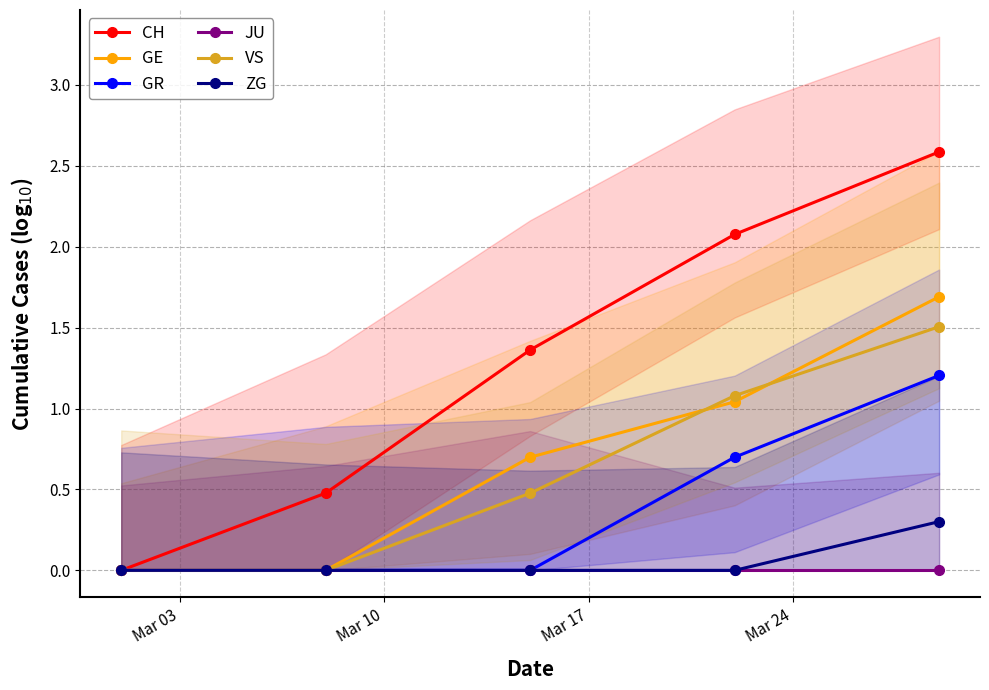

List the series in order of their peak value, highest first.

CH, GE, VS, GR, ZG, JU